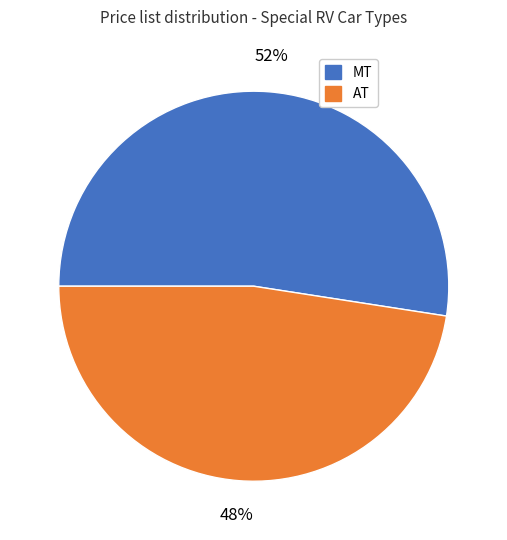

To the nearest percent, what is the average slice percentage?

50%